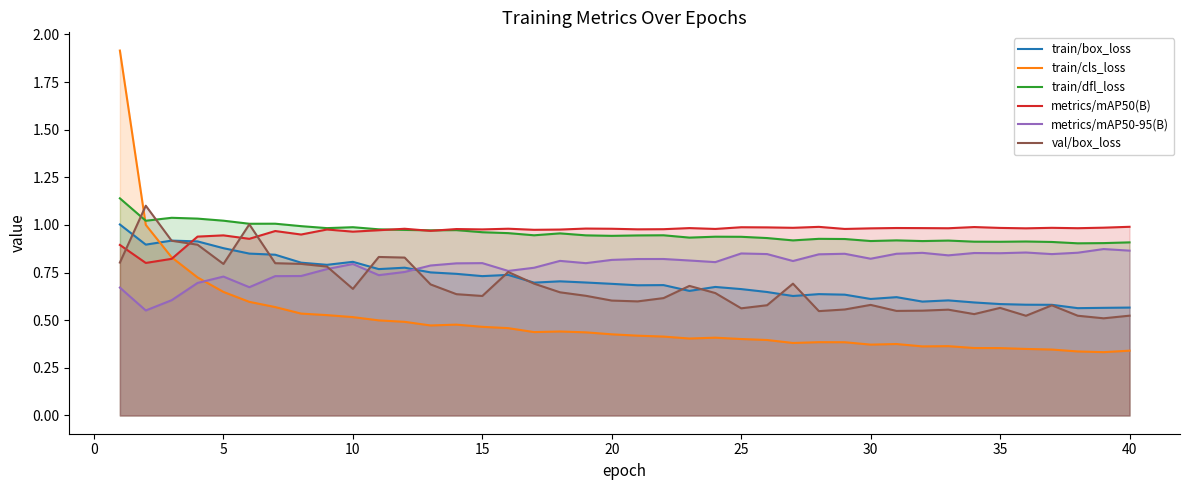

How many intersections are there between val/box_loss and metrics/mAP50(B)?

4